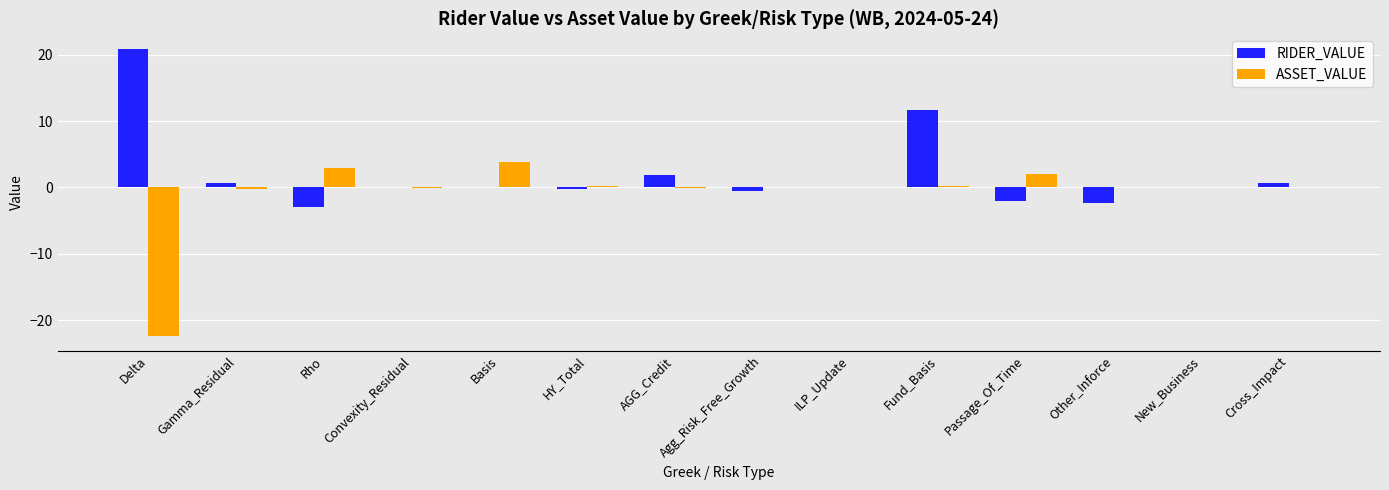

What is the sum of all ASSET_VALUE values?

-13.5